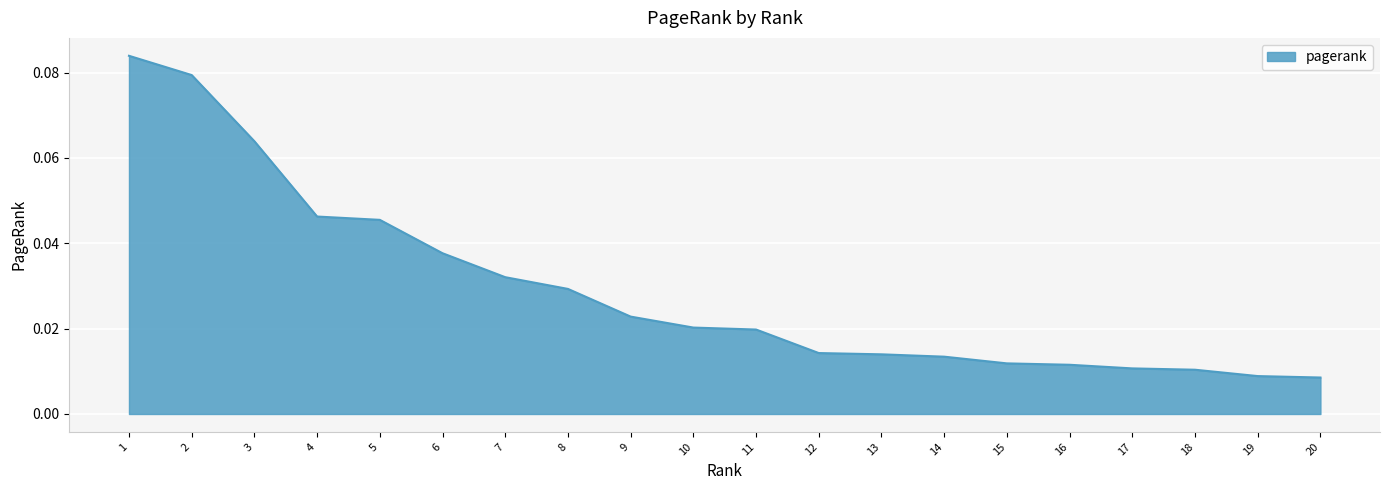

Which has a higher value, 4 or 15?

4